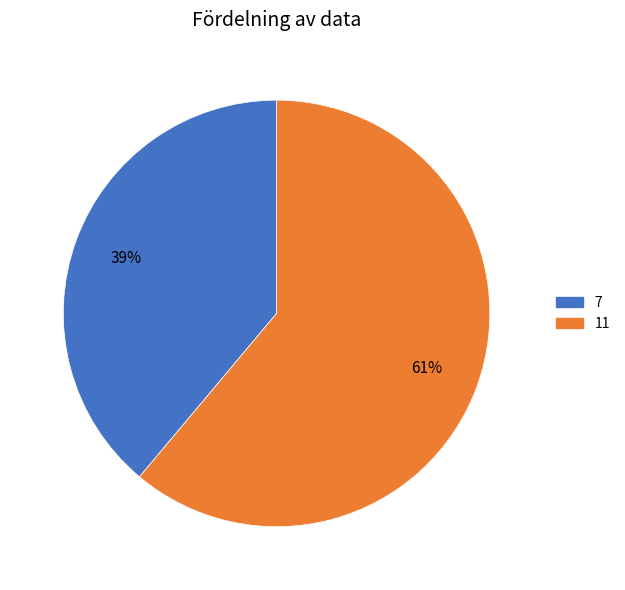

Approximately how many times larger is the value at 11 compared to 7?

1.6